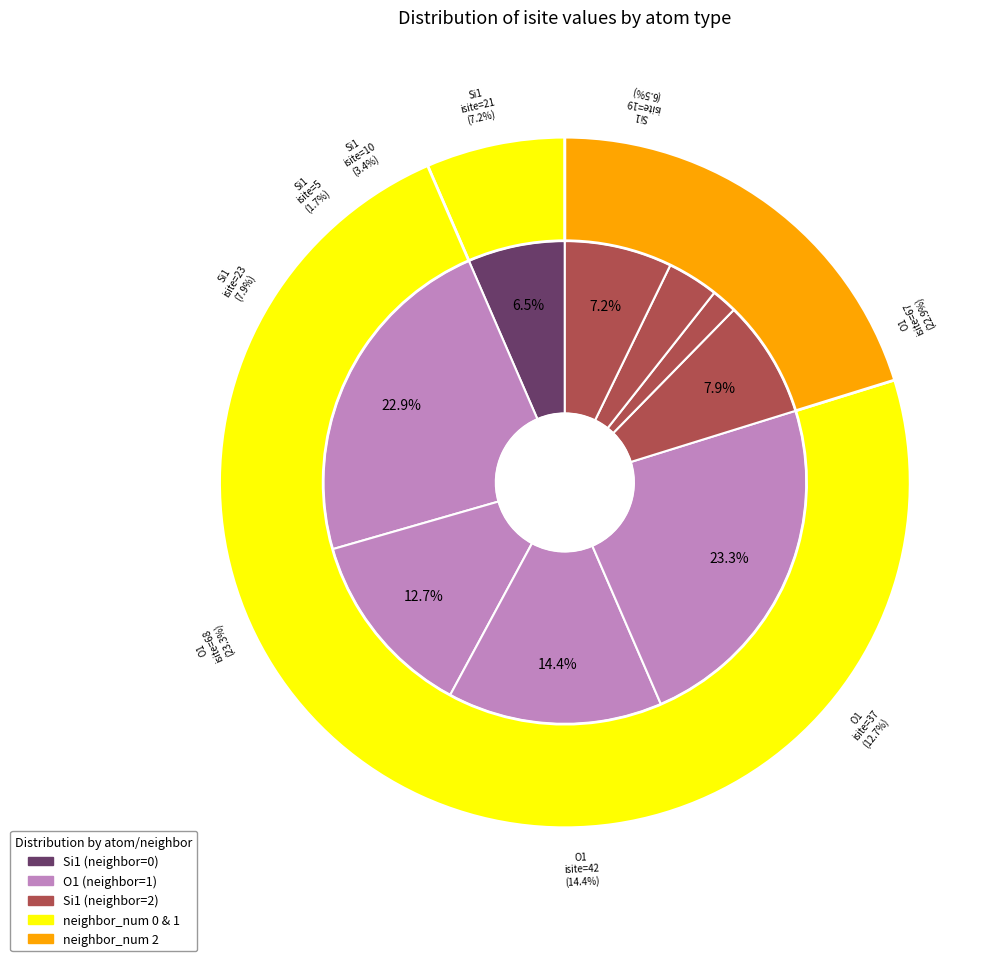

Count the number of slices in the pie.

9